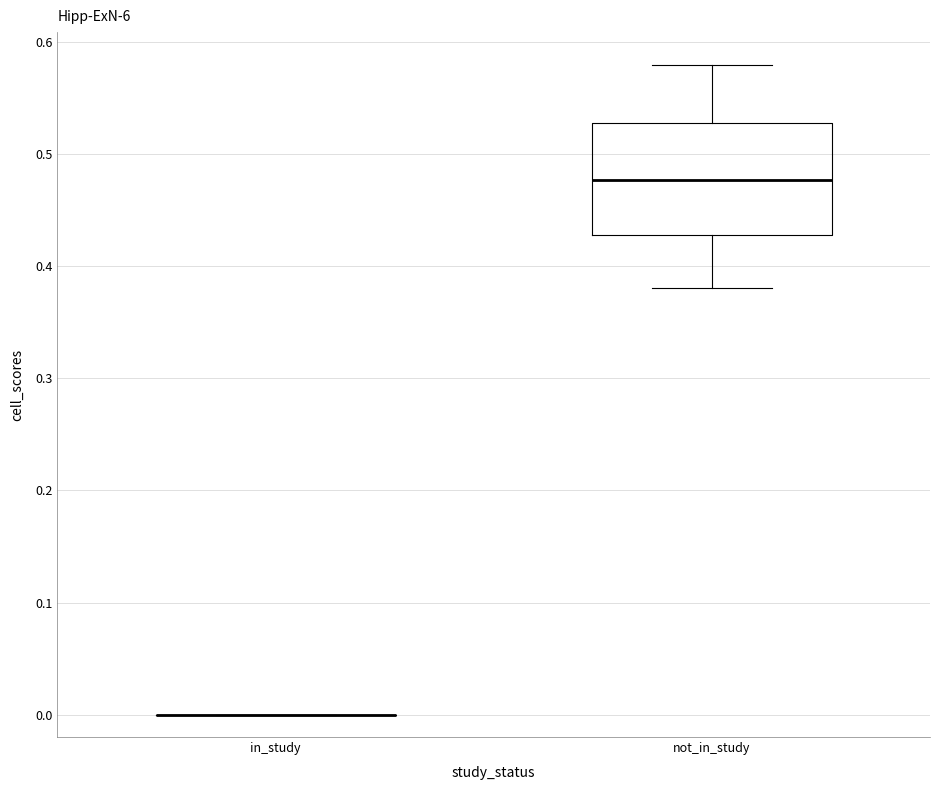

Where does the median line of the box for not_in_study sit on the y-axis? The values are not printed on the chart, so give them approximately, as read against the axis.

0.48